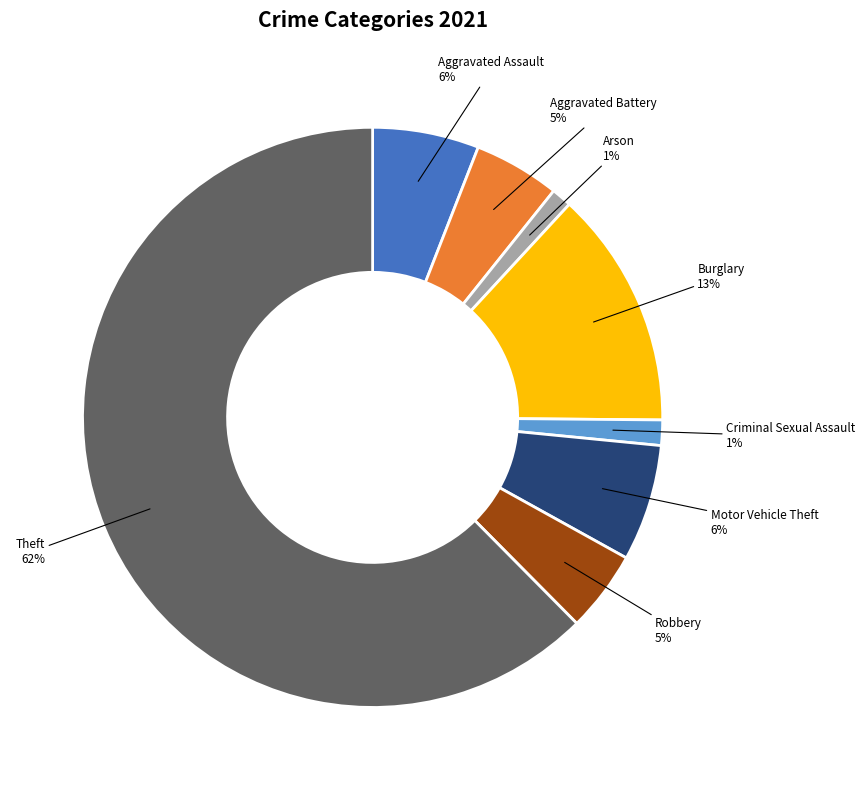

To the nearest percent, what is the average slice percentage?

12%